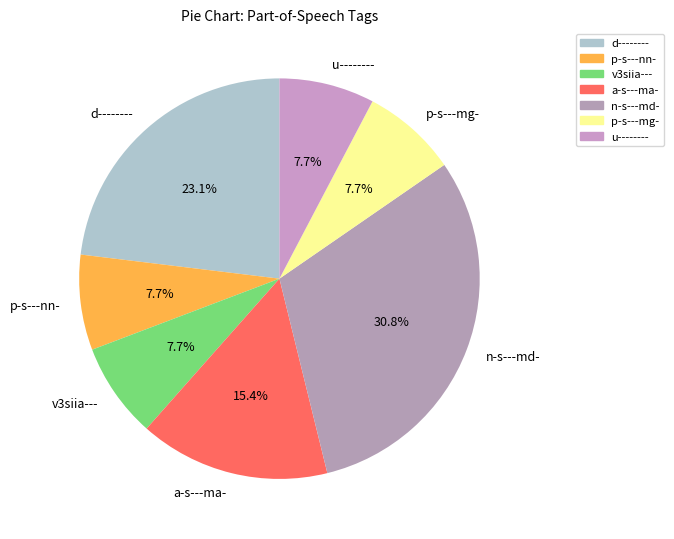

Which category has the biggest portion of the pie?

n-s---md-